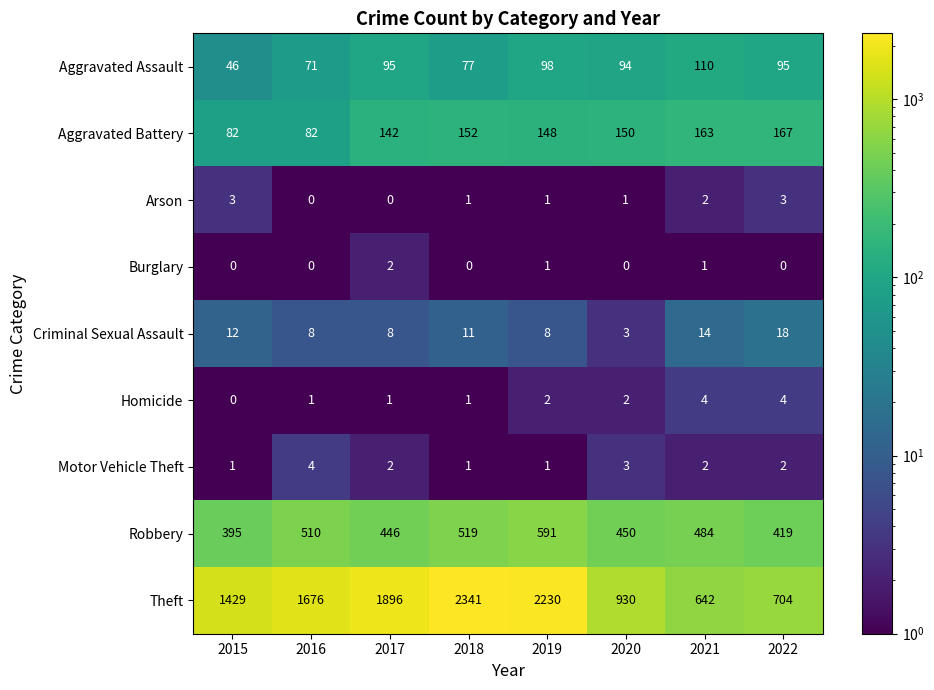

What is the difference between the highest and lowest values at 2018?

2341